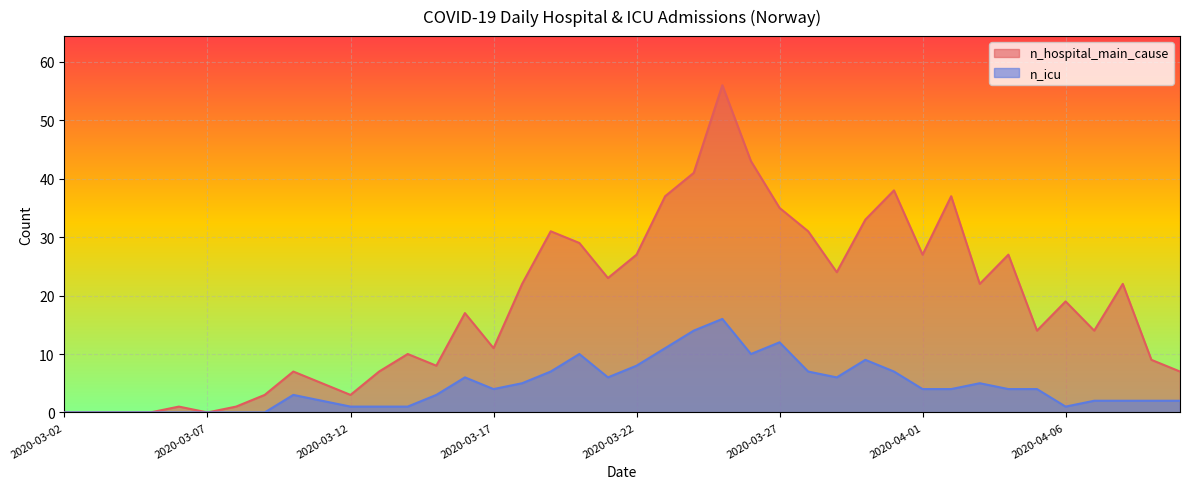

At which label is n_icu closest to 8?

2020-03-22